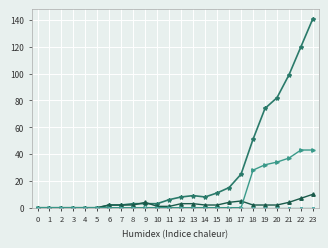

Reading left to right, list all the values displayed in this chart.

CH: 0	0	0	0	0	0	2	2	3	3	3	6	8	9	8	11	15	25	51	74	82	99	120	141
BL: 0	0	0	0	0	0	2	2	2	4	1	1	3	3	2	2	4	5	2	2	2	4	7	10
TI: 0	0	0	0	0	0	0	0	0	0	0	0	0	0	0	0	0	0	28	32	34	37	43	43
GE: 0	0	0	0	0	0	0	0	0	0	0	0	0	0	0	0	0	0	0	0	0	0	0	0
GR: 0	0	0	0	0	0	0	0	0	0	0	0	0	0	0	0	0	0	0	0	0	0	0	0
VD: 0	0	0	0	0	0	0	0	0	0	0	0	0	0	0	0	0	0	0	0	0	0	0	0